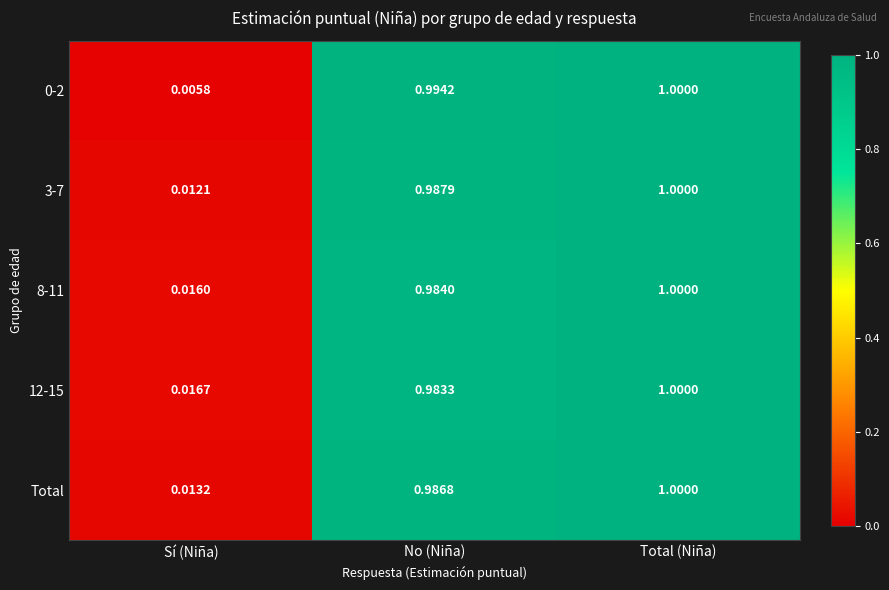

Rank the categories by 0-2 value from lowest to highest.

Sí (Niña), No (Niña), Total (Niña)